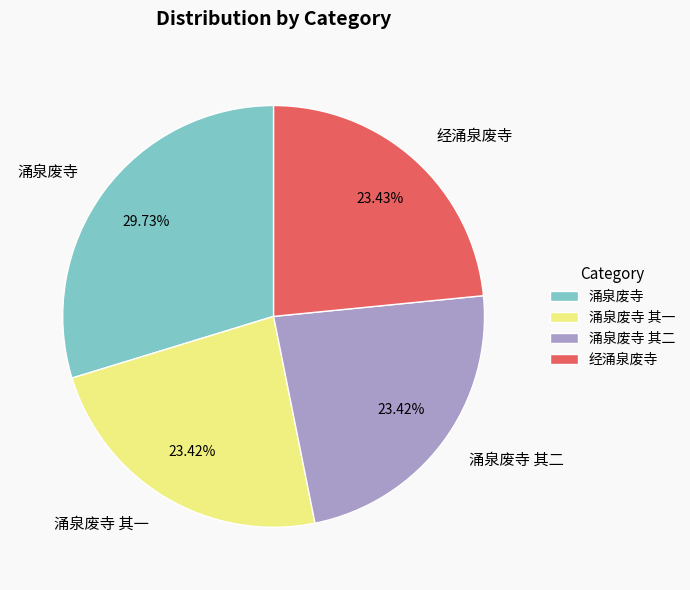

Which slice is the largest?

涌泉废寺